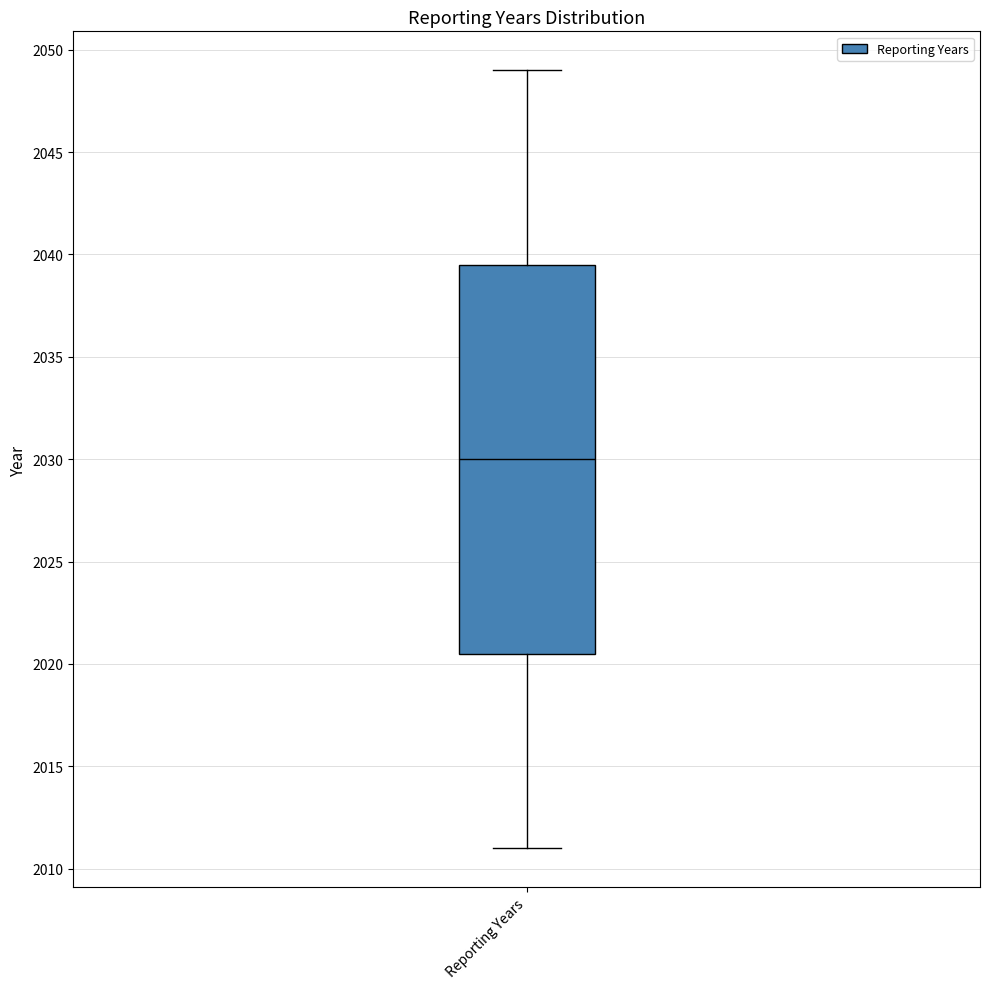

Where does the median line of the box for Reporting Years sit on the y-axis? The values are not printed on the chart, so give them approximately, as read against the axis.

2030.0